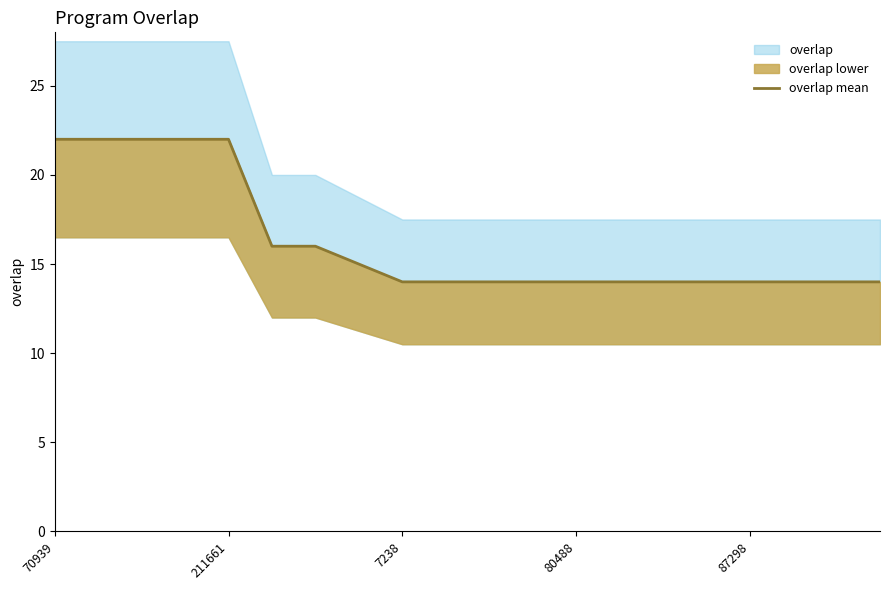

What is the label of the 18th point from the right?

7238